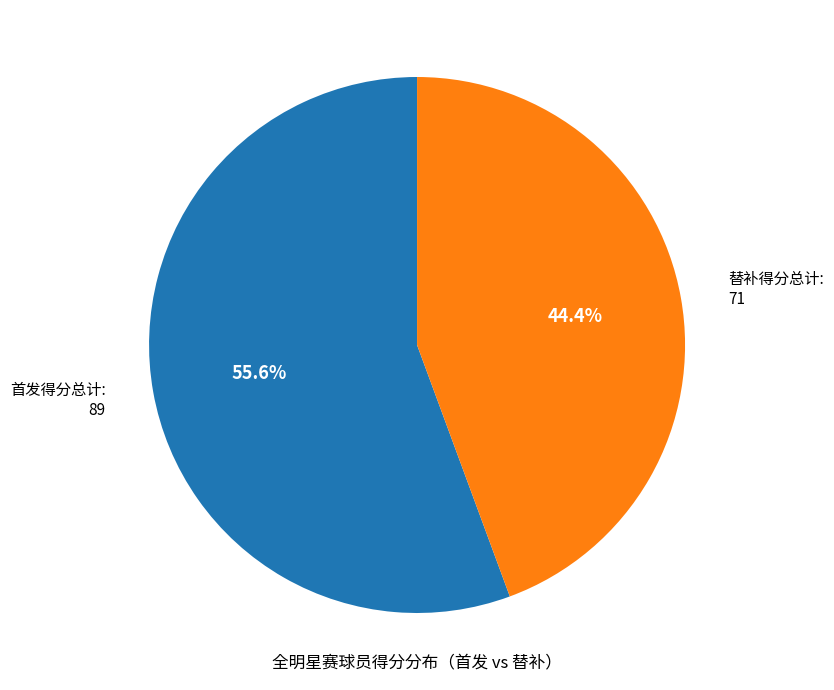

Approximately how many times larger is the value at 替补得分总计: 71 compared to 首发得分总计: 89?

0.8